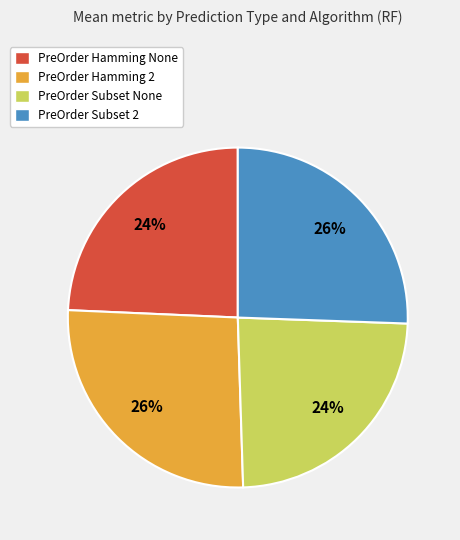

To the nearest percent, what is the difference between the largest and smallest slice percentages?

2%